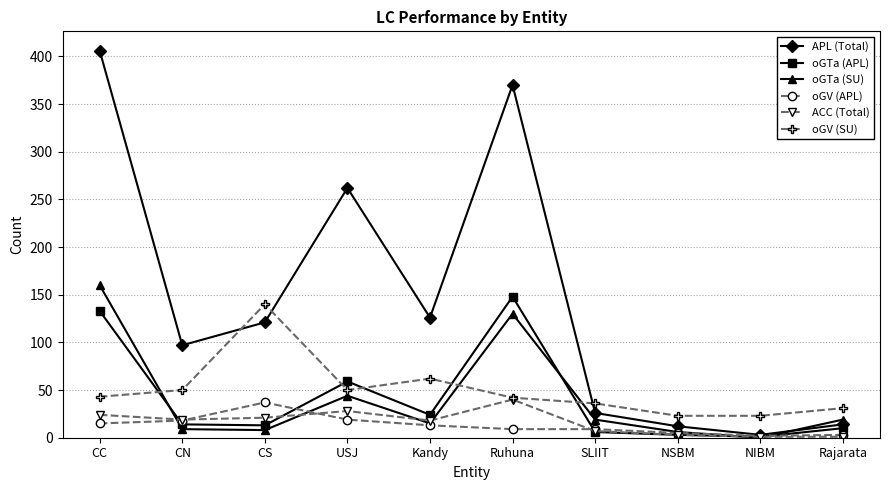

What is the sum of the APL (Total) values at NIBM and NSBM?

15